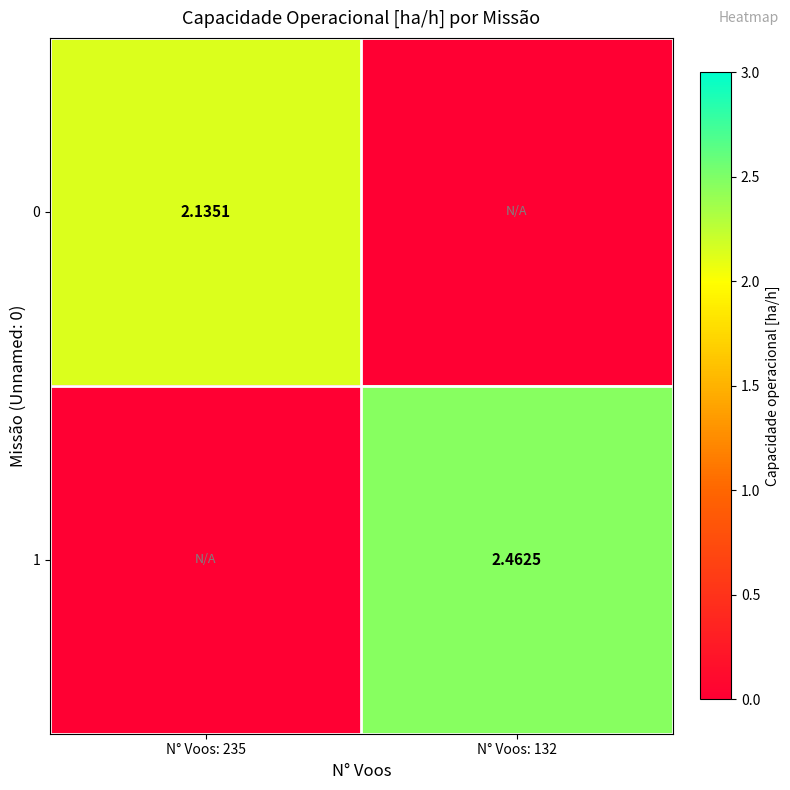

Is the value of 1 at N° Voos: 132 greater than the value of 0 at N° Voos: 235?

Yes